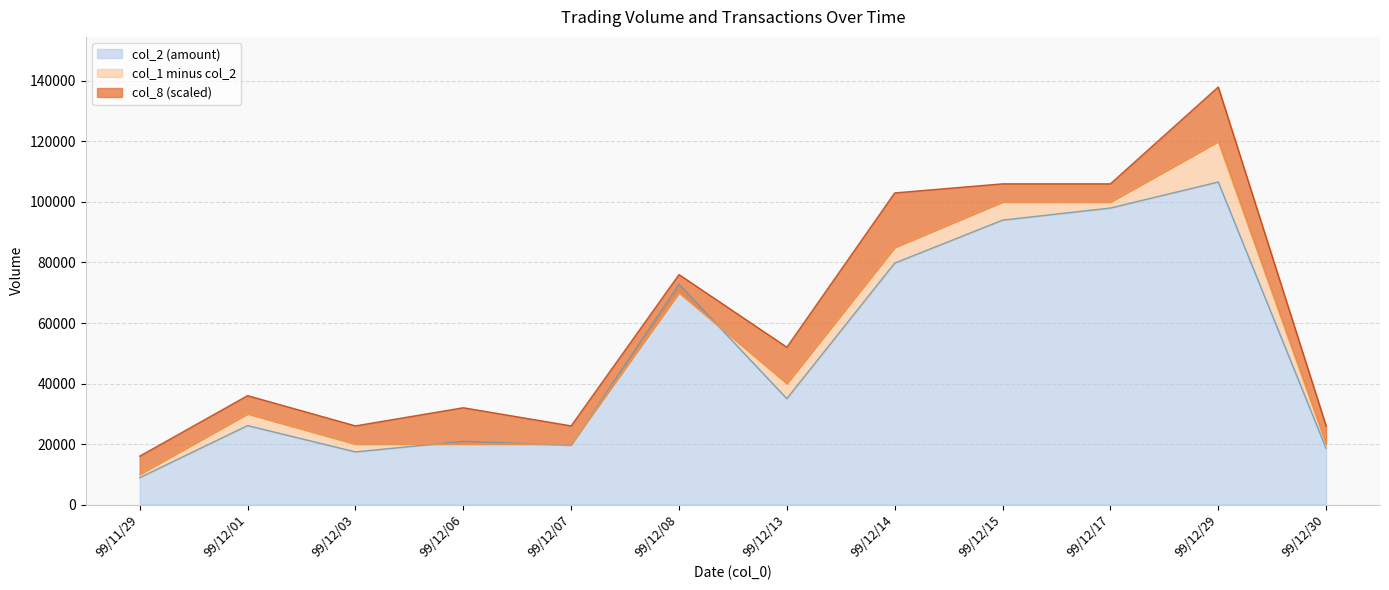

Where do col_2 and col_1 first cross each other?

99/12/03 and 99/12/06